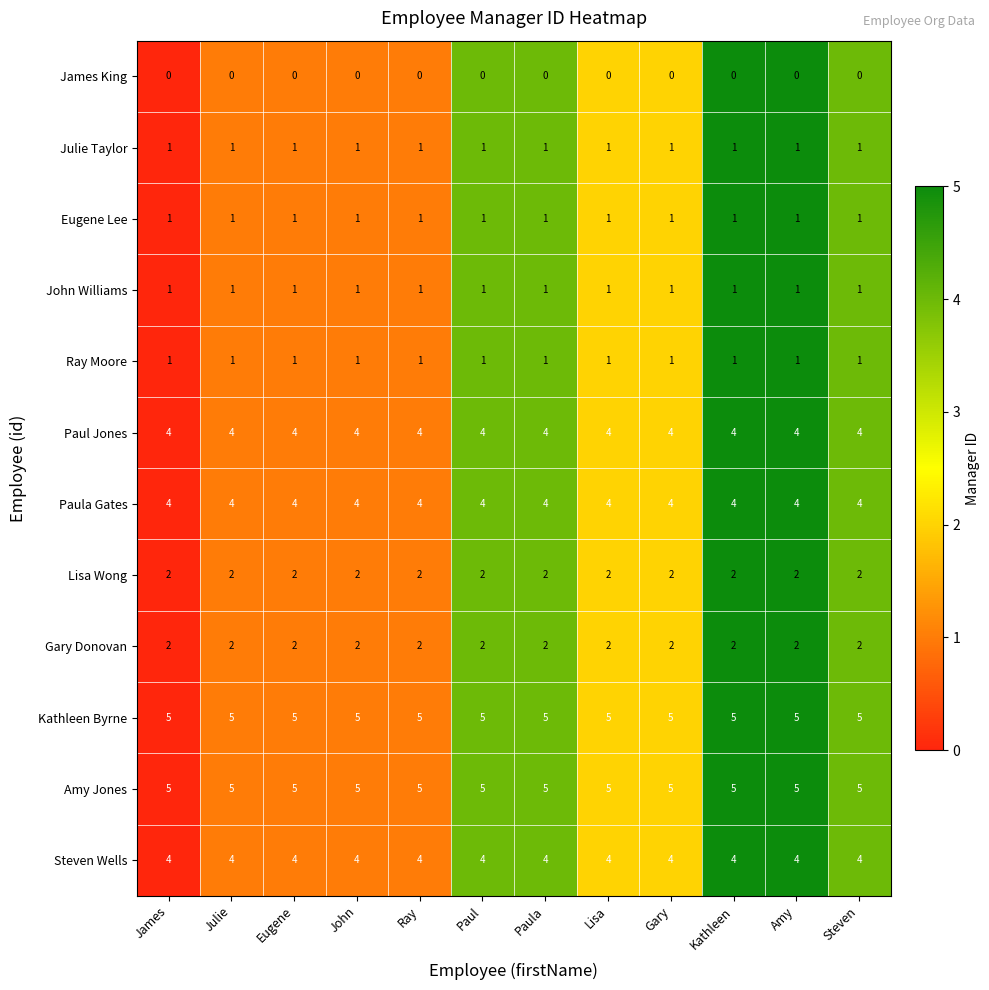

What is the difference between the highest and lowest values at Paula?

5